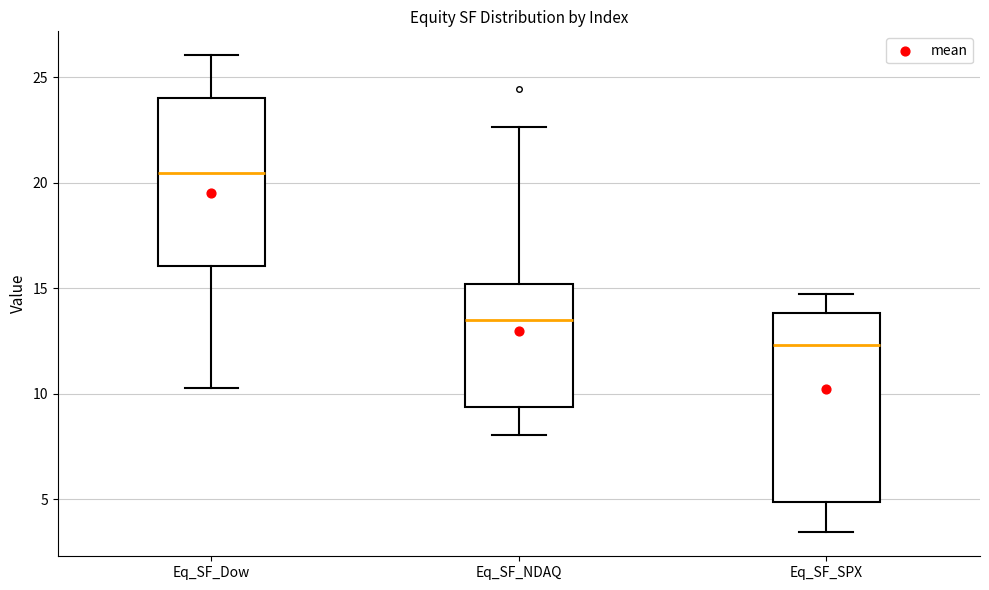

Where is the upper edge of the box for Eq_SF_Dow on the y-axis? The values are not printed on the chart, so give them approximately, as read against the axis.

24.0